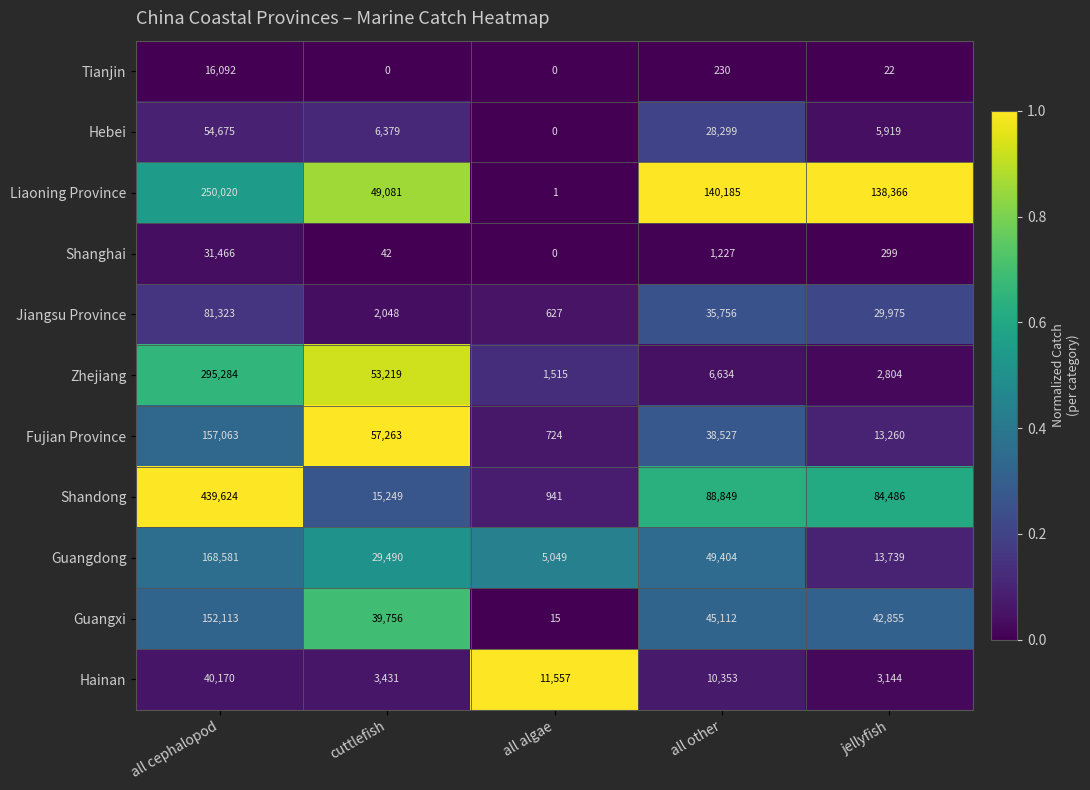

What is the difference between the second highest and minimum values in the Fujian Province series?

56539